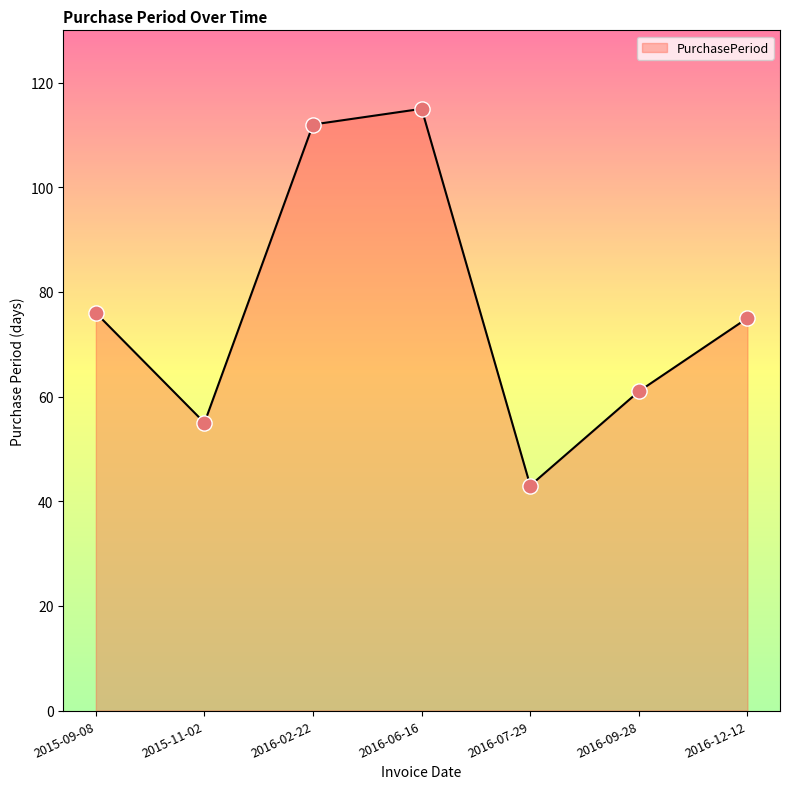

Approximately how many times larger is the value at 2016-09-28 compared to 2015-09-08?

0.8